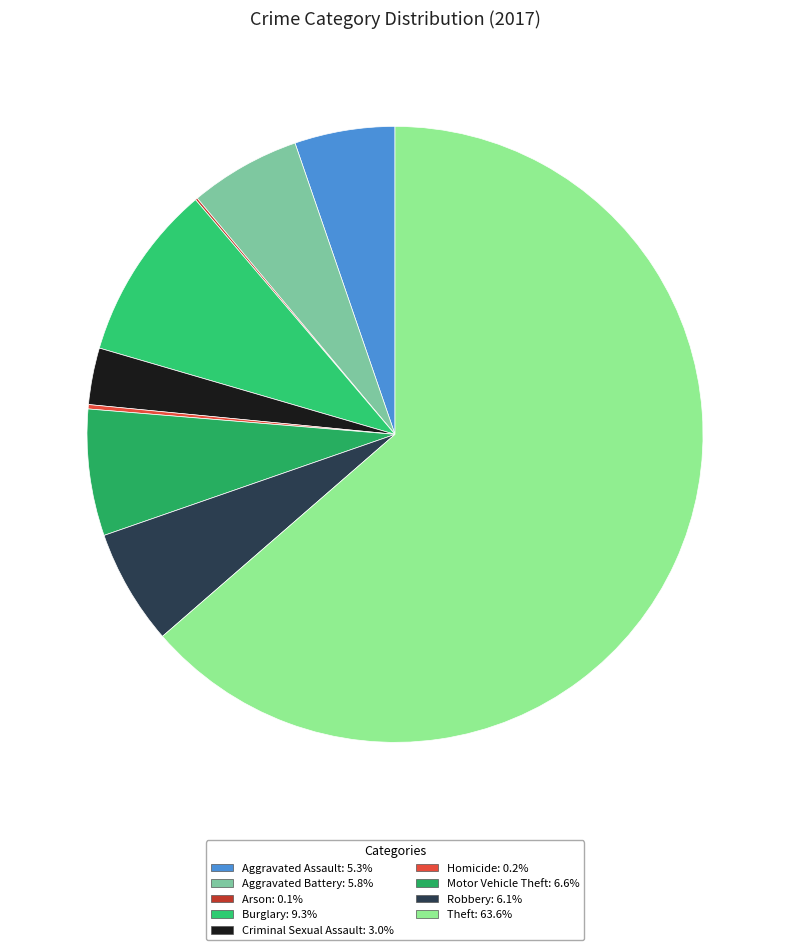

Combined, what portion of the pie is Homicide and Motor Vehicle Theft?

6.9%